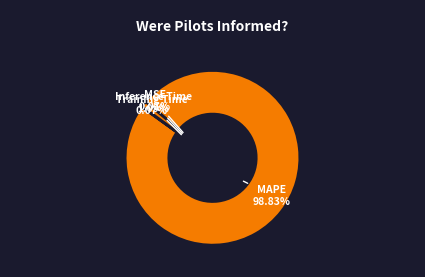

What is the largest slice in the pie chart?

MAPE